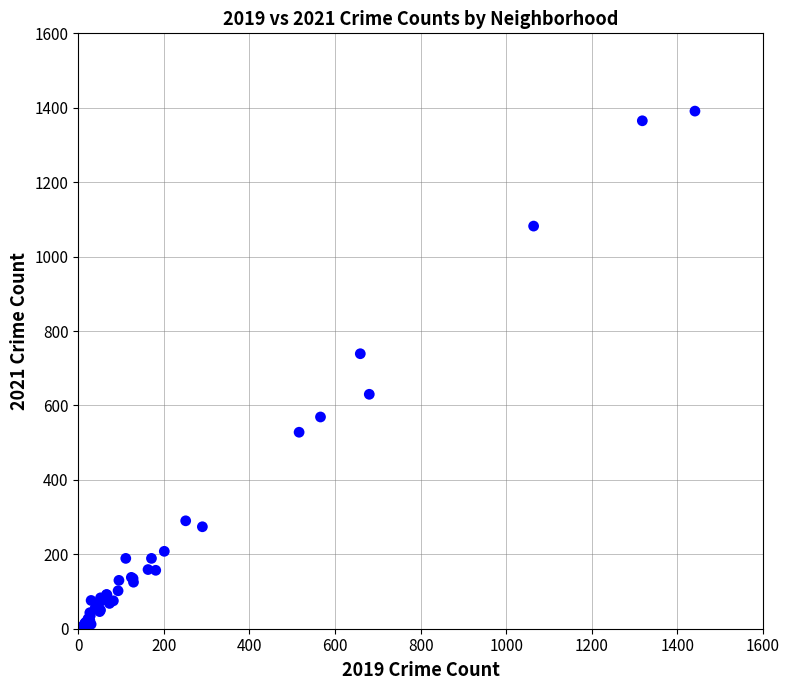

What Y value in the scatter plot is closest to 697?

739